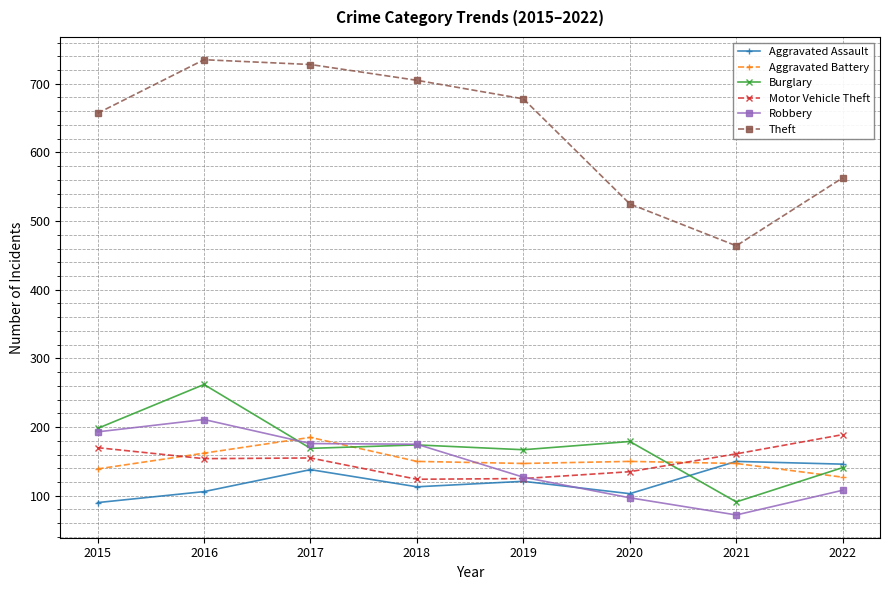

At which category is the sum across all series the highest?

2016